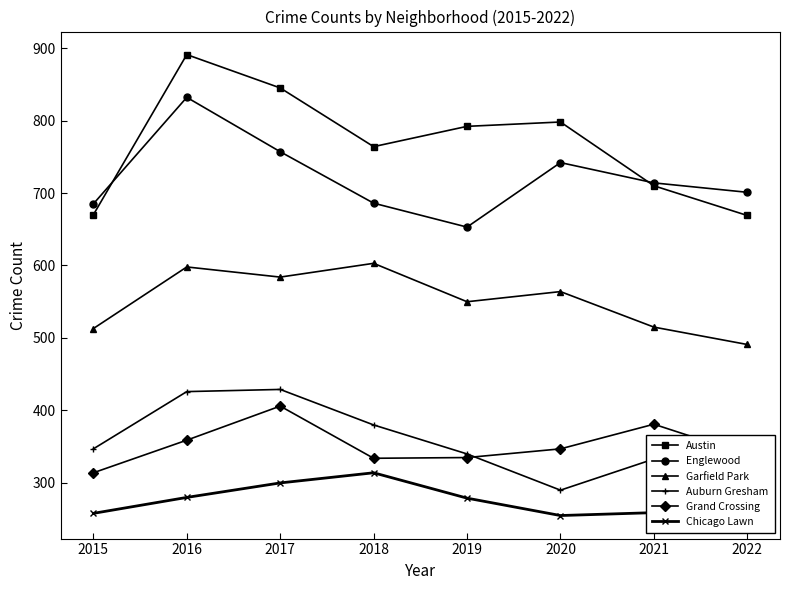

Between 2021 and 2022, which series saw the biggest shift?

Grand Crossing